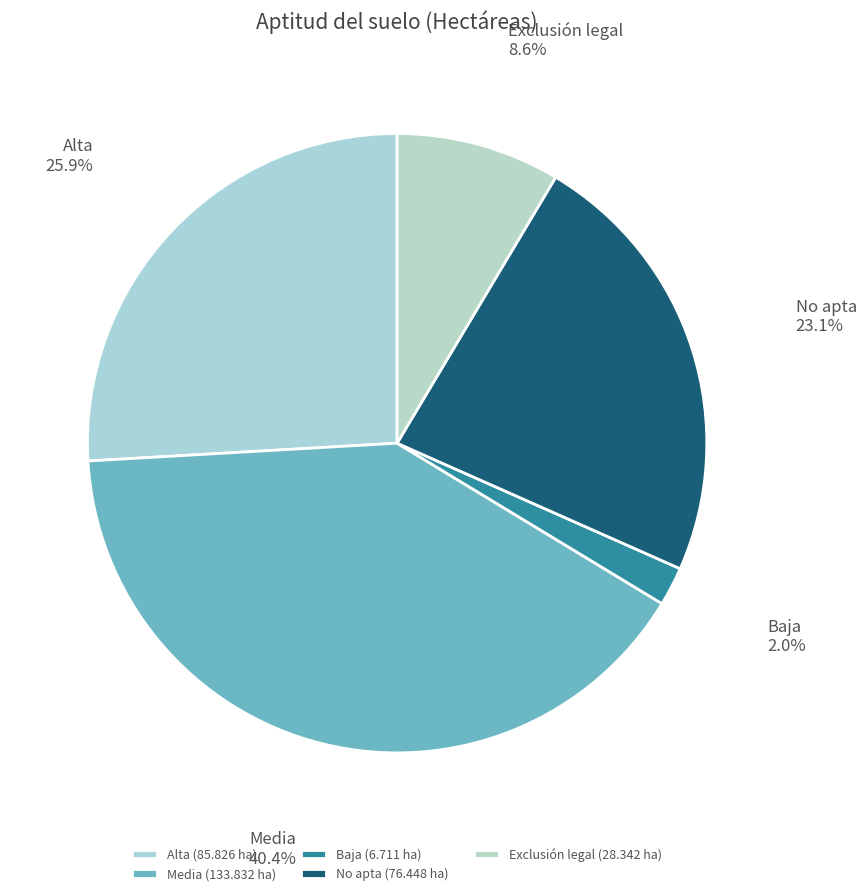

Which slice is the smallest?

Baja